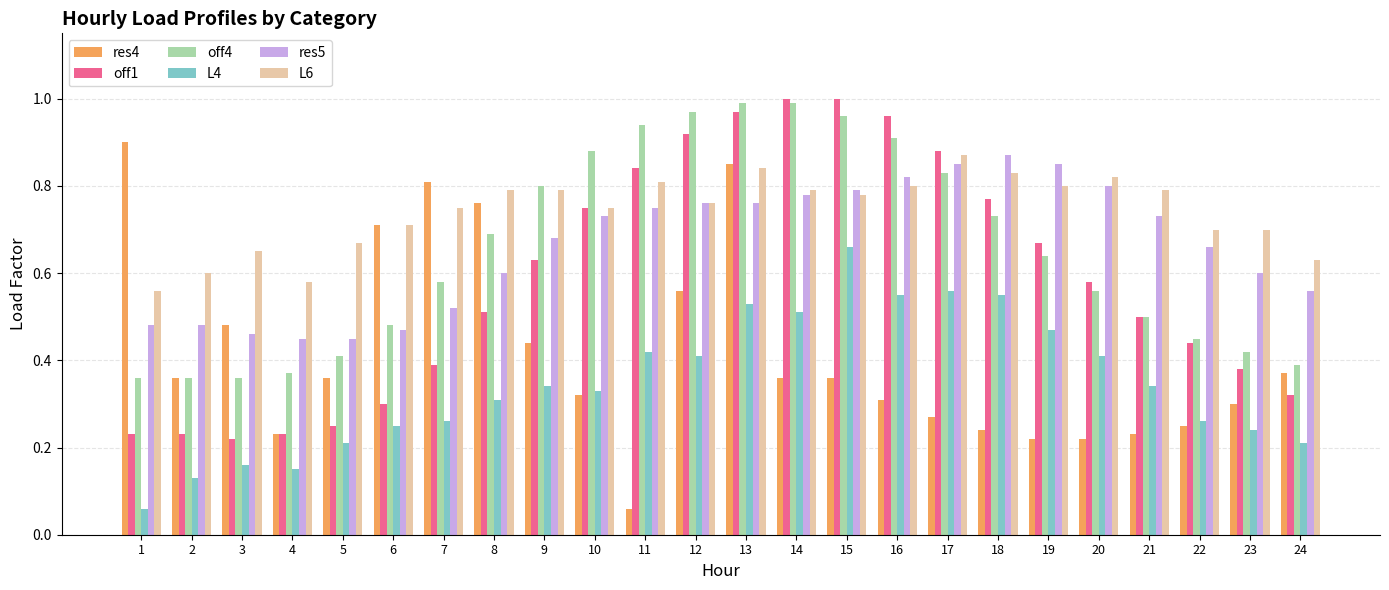

Which category has the lowest value in the res4 series?

11